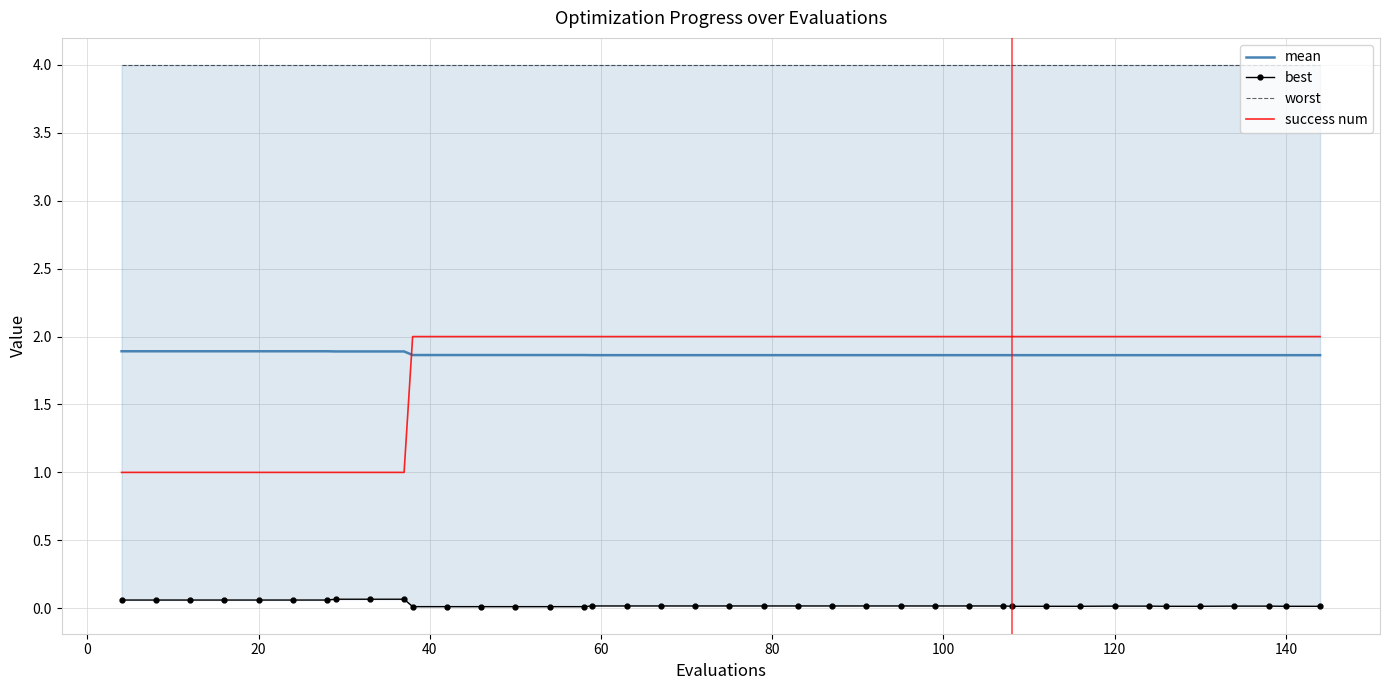

Which series has the widest spread of values?

success num